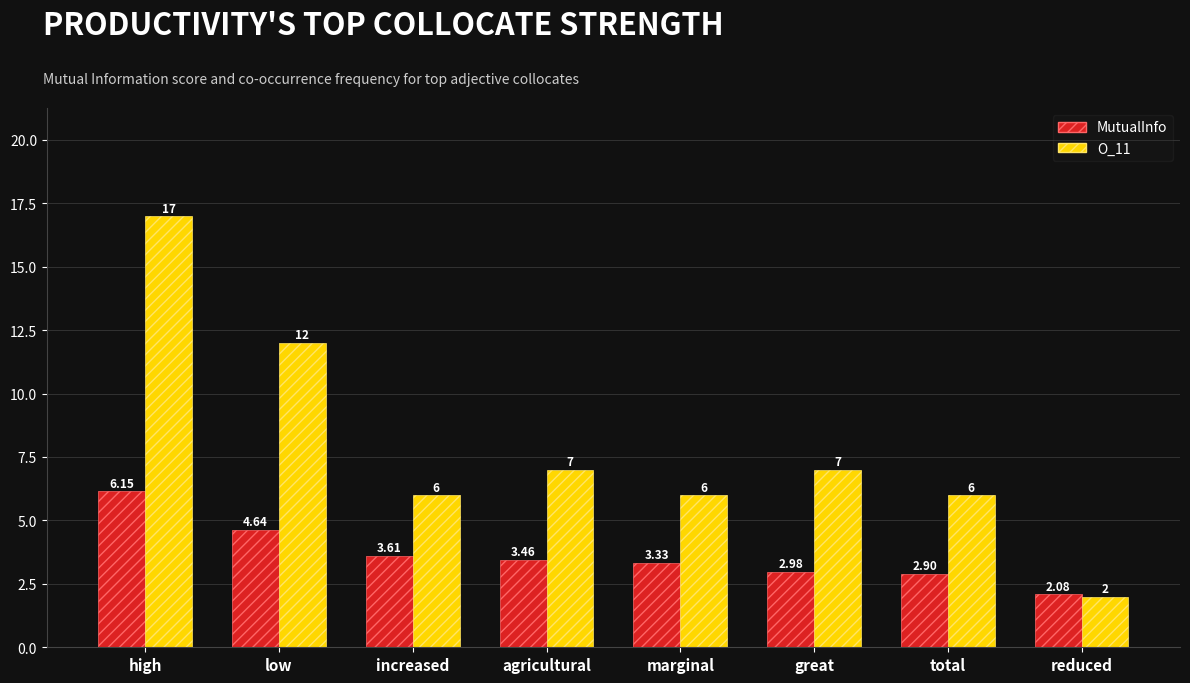

How many bars are there in total?

16